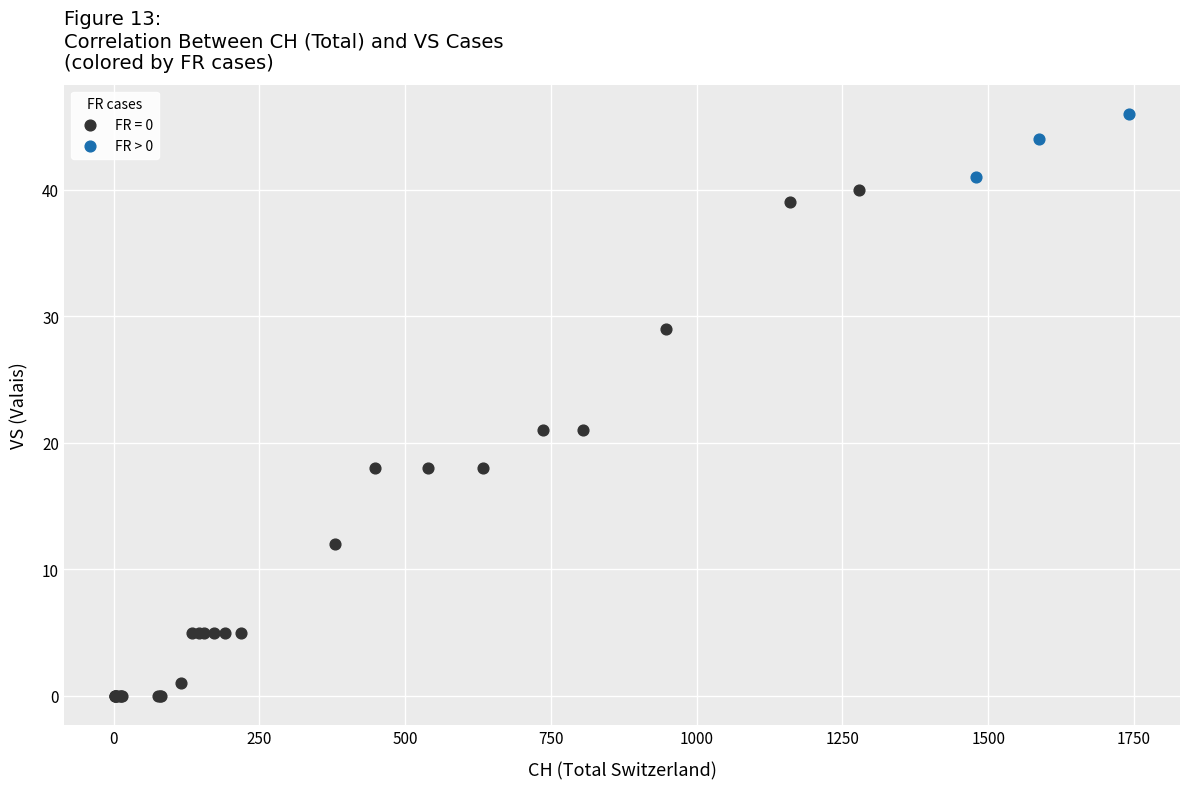

Which series reaches the maximum Y coordinate?

FR > 0